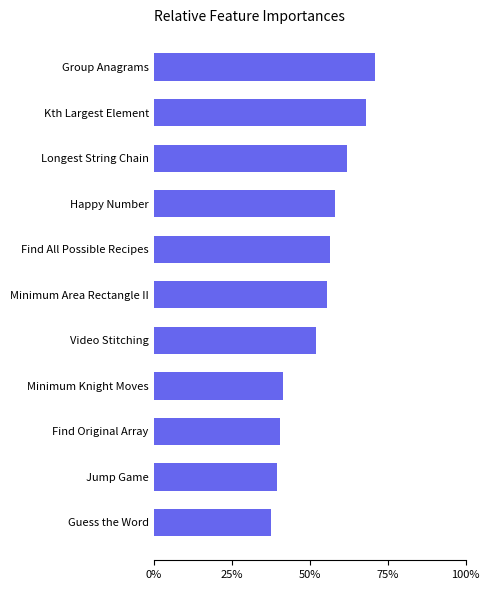

List the labels in order of value, smallest first.

Guess the Word, Jump Game, Find Original Array, Minimum Knight Moves, Video Stitching, Minimum Area Rectangle II, Find All Possible Recipes, Happy Number, Longest String Chain, Kth Largest Element, Group Anagrams